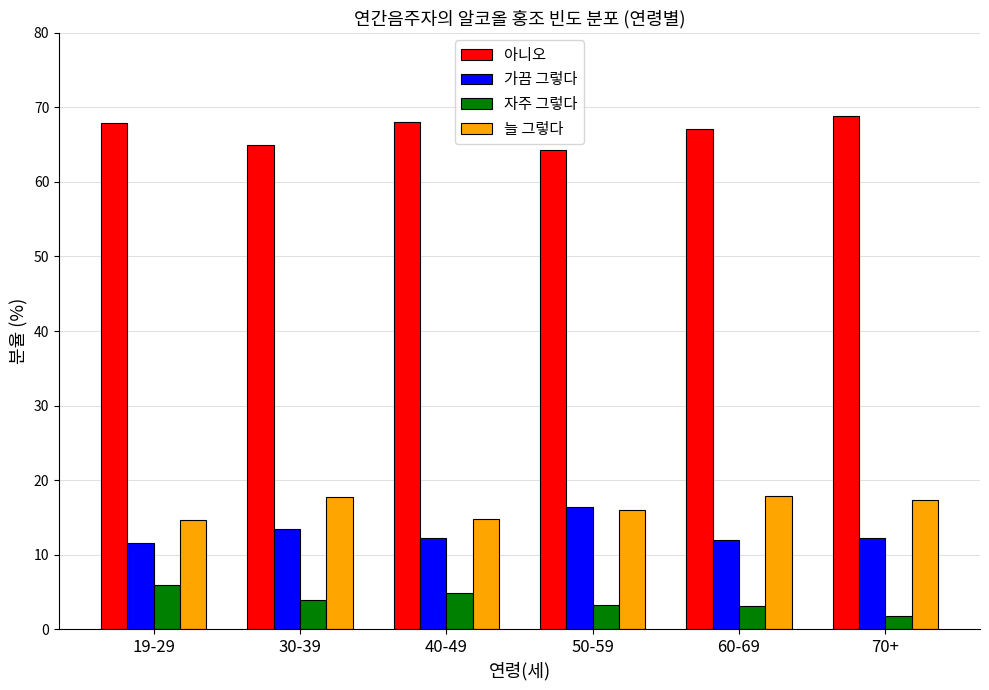

How many data points does each series have?

6